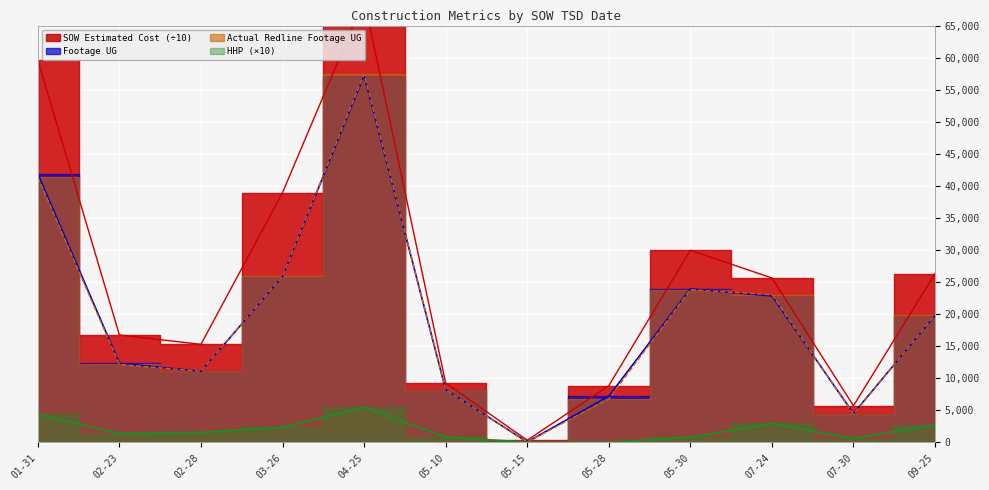

True or false: SOW Estimated Cost and HHP intersect in this chart.

False